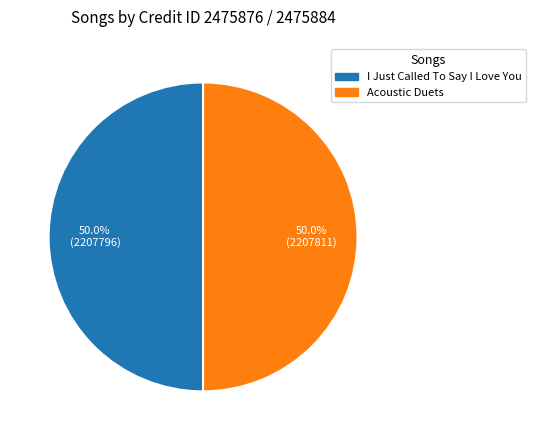

What is the ratio of the value at Acoustic Duets to the value at I Just Called To Say I Love You?

1.0